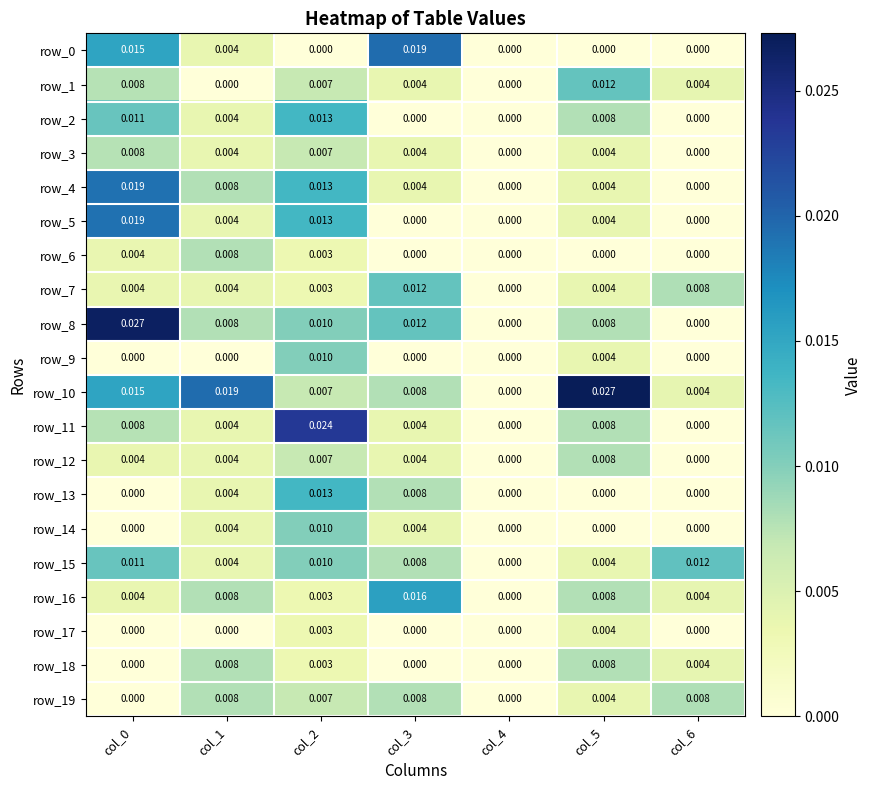

Is the value of row_19 at col_3 greater than the value of row_14 at col_0?

Yes